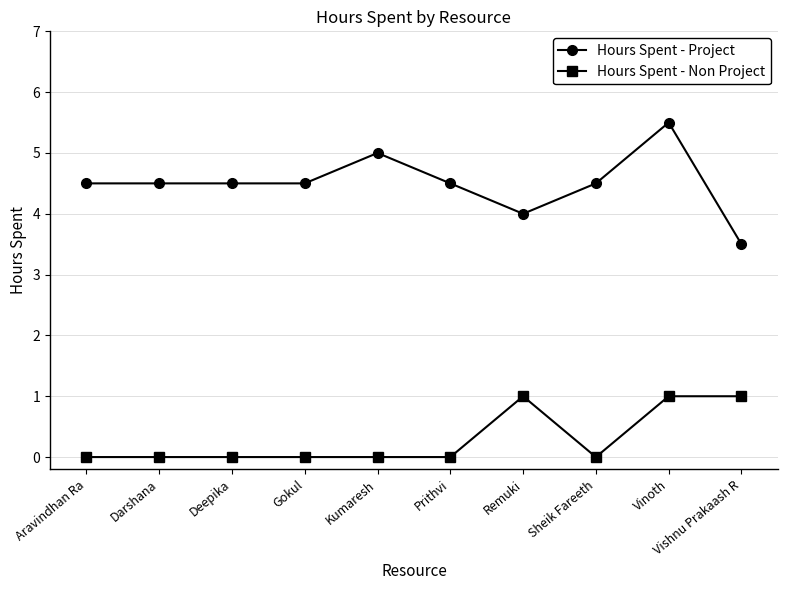

What is the difference between the maximum and minimum values in the Hours Spent - Non Project series?

1.0